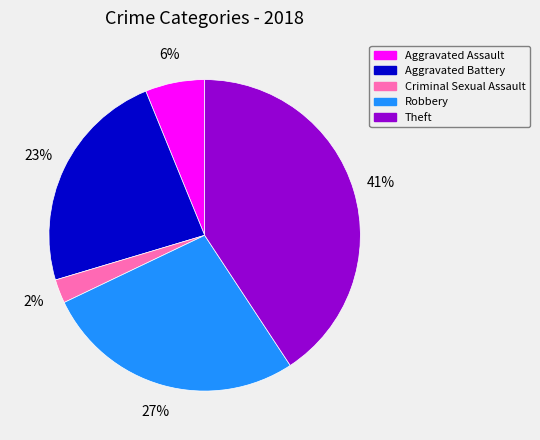

Does any single category account for the majority?

No